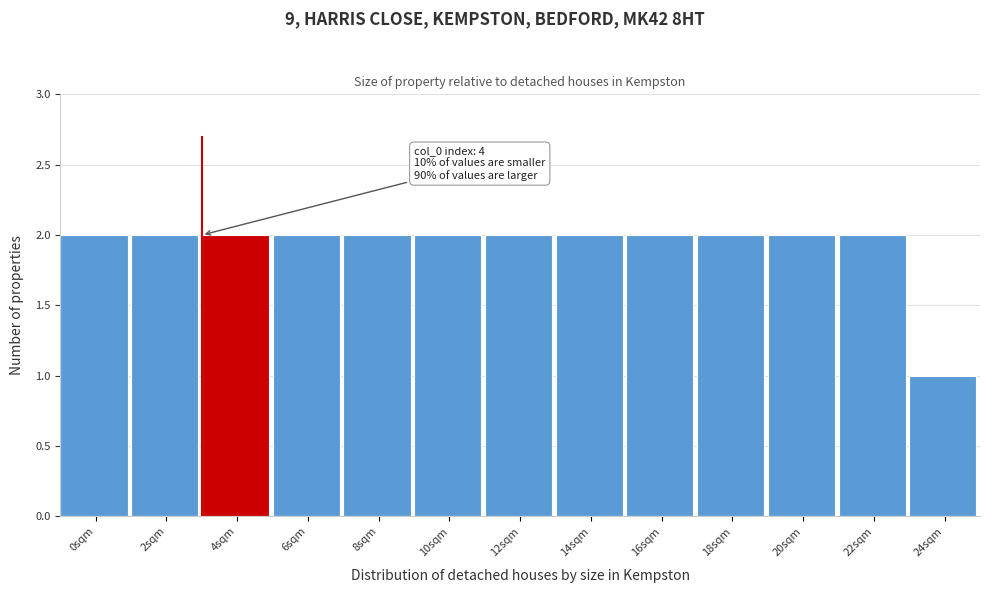

Reading right to left, transcribe all the data shown in this chart.

24sqm=1	22sqm=2	20sqm=2	18sqm=2	16sqm=2	14sqm=2	12sqm=2	10sqm=2	8sqm=2	6sqm=2	4sqm=2	2sqm=2	0sqm=2